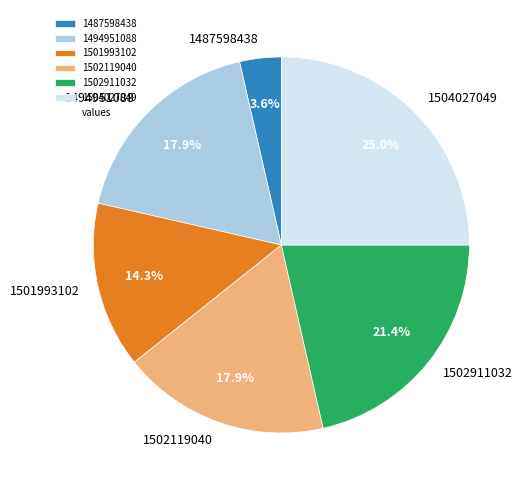

What is the largest slice in the pie chart?

1504027049